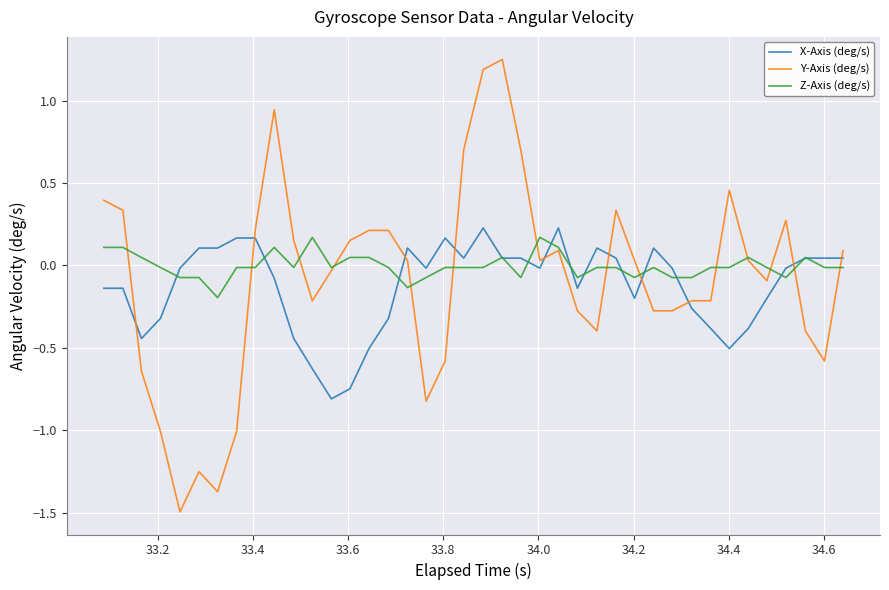

Which series has the largest range (max minus min)?

Y-Axis (deg/s)